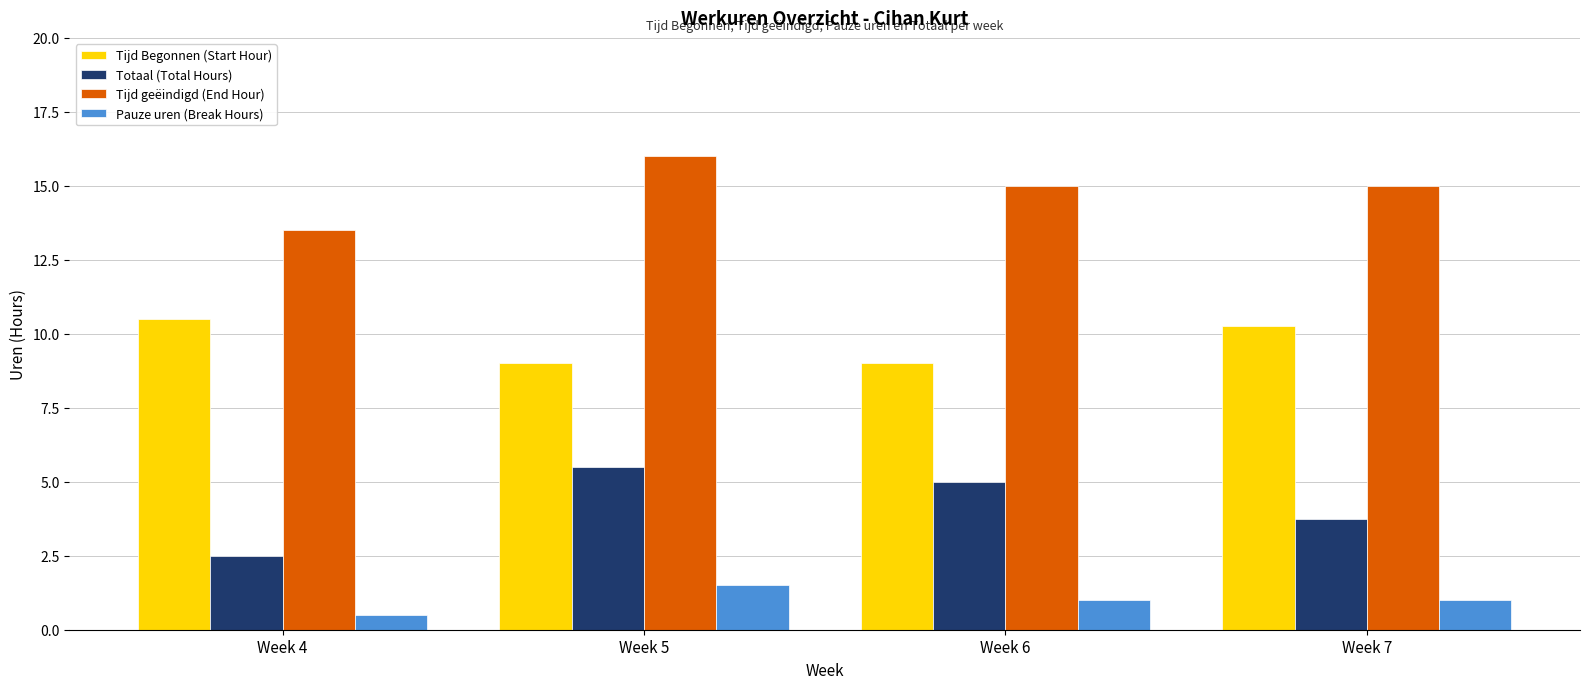

How many Tijd Begonnen (Start Hour) values are between 9 and 10?

2